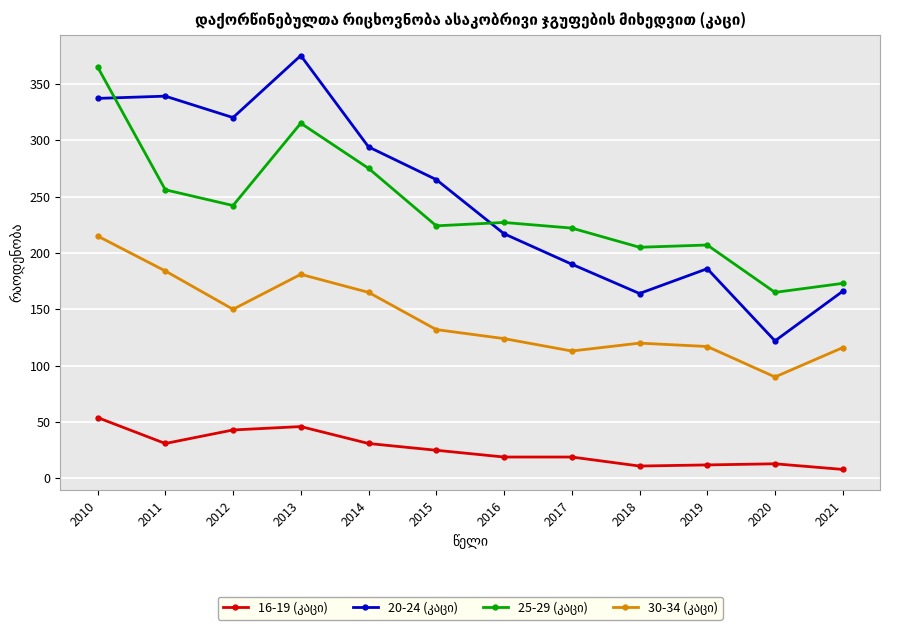

How many lines are shown in the chart?

4